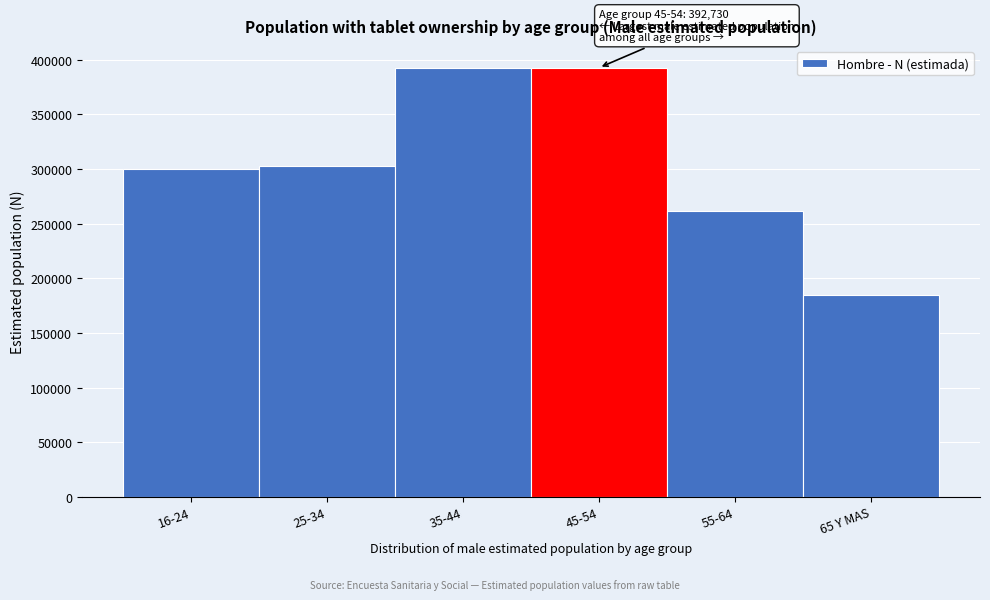

The value at 16-24 is 299954. True or false?

True